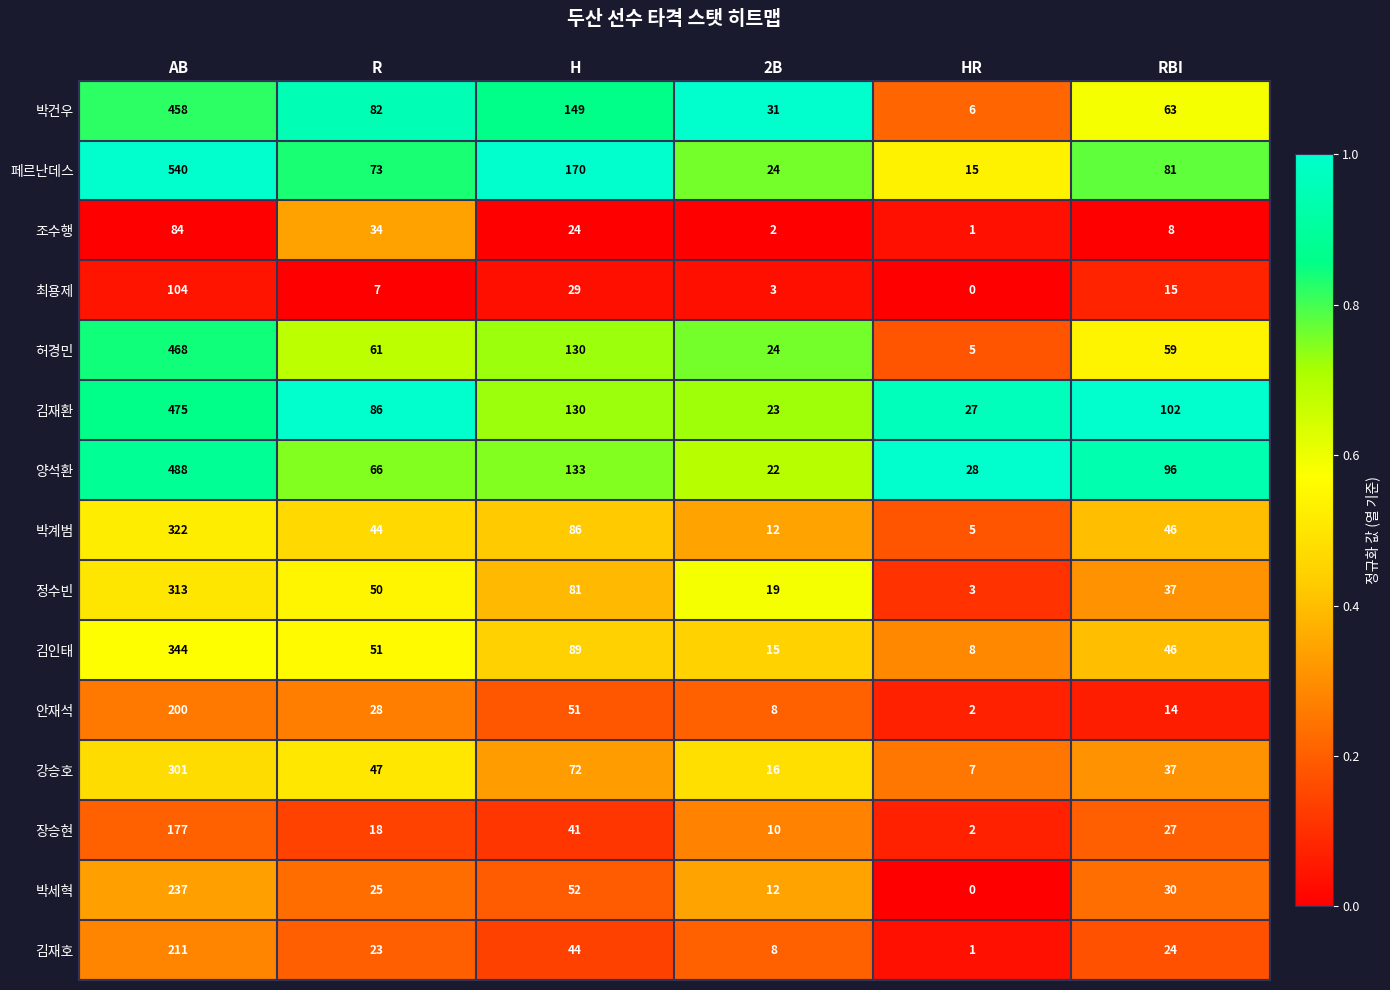

Rank the series by their maximum value, from highest to lowest.

페르난데스, 양석환, 김재환, 허경민, 박건우, 김인태, 박계범, 정수빈, 강승호, 박세혁, 김재호, 안재석, 장승현, 최용제, 조수행